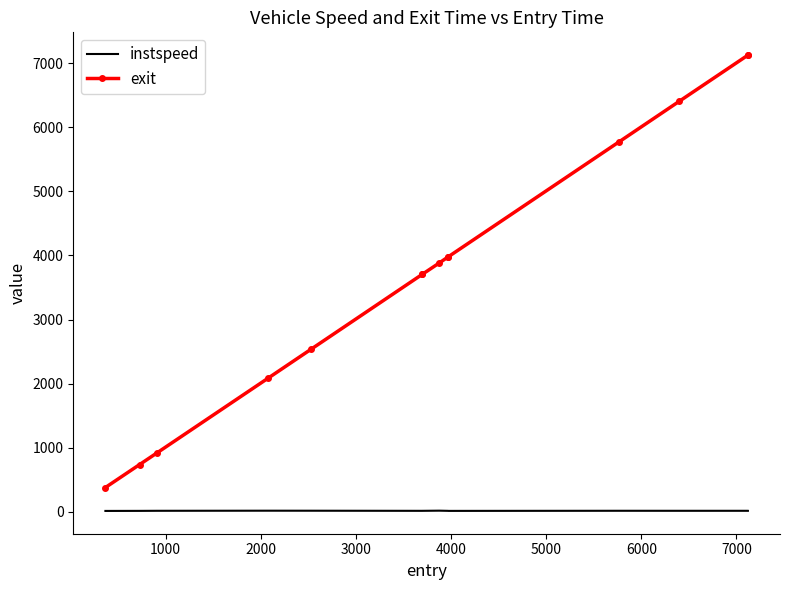

What is the average value of the exit series?

3738.5